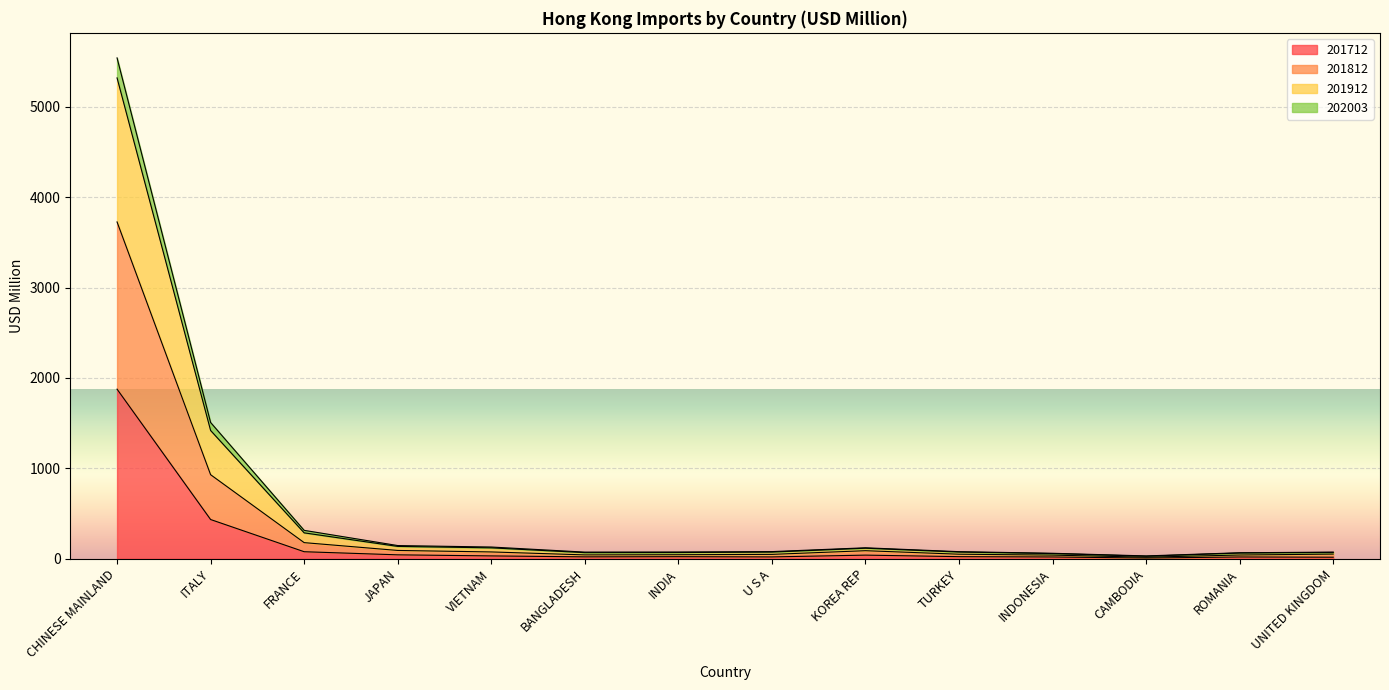

What is the highest value of the 201712 series?

1876.4